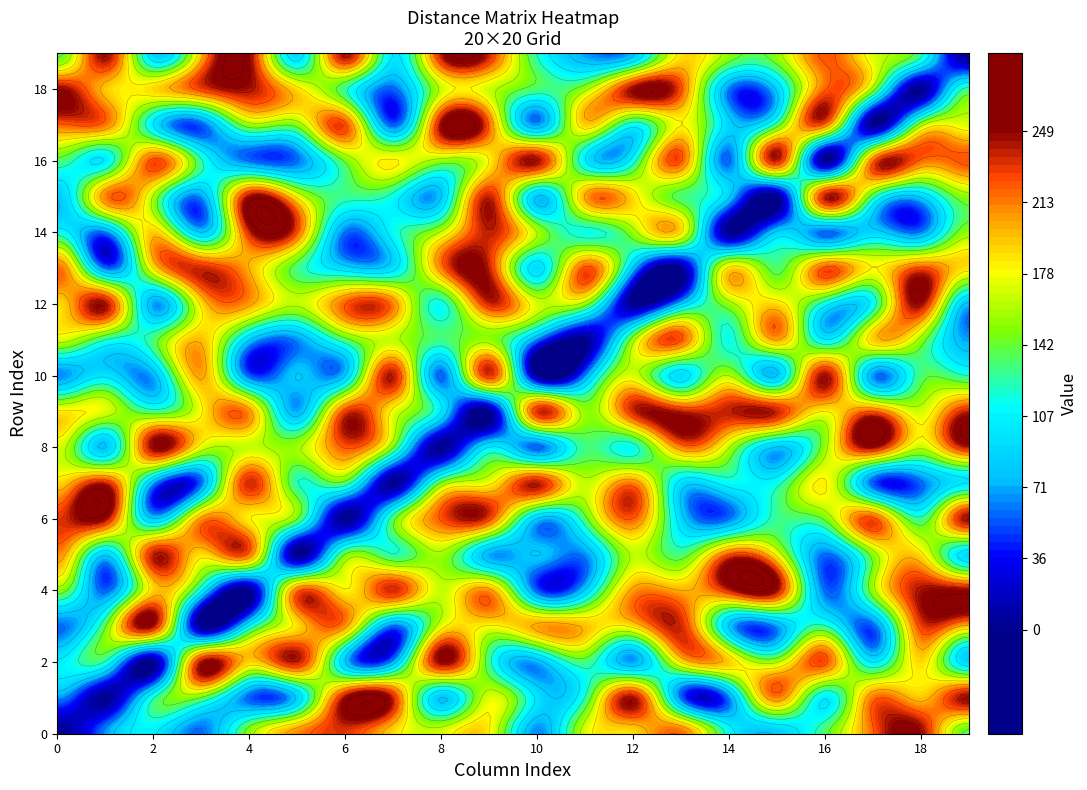

At col_18, list the series in order from largest to smallest.

row_0, row_12, row_4, row_3, row_13, row_16, row_1, row_2, row_5, row_9, row_8, row_11, row_17, row_10, row_19, row_6, row_15, row_14, row_7, row_18